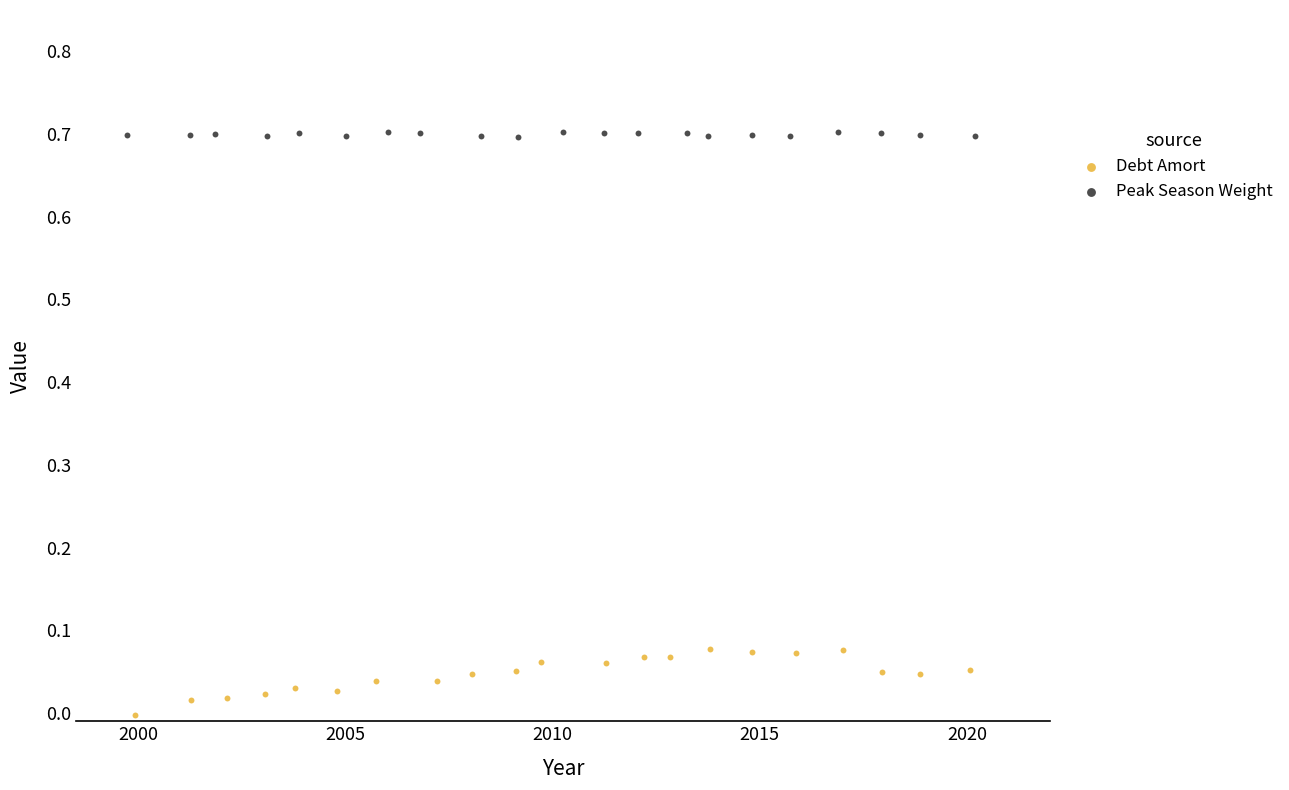

Which series has the largest Y range (max minus min)?

Debt Amort